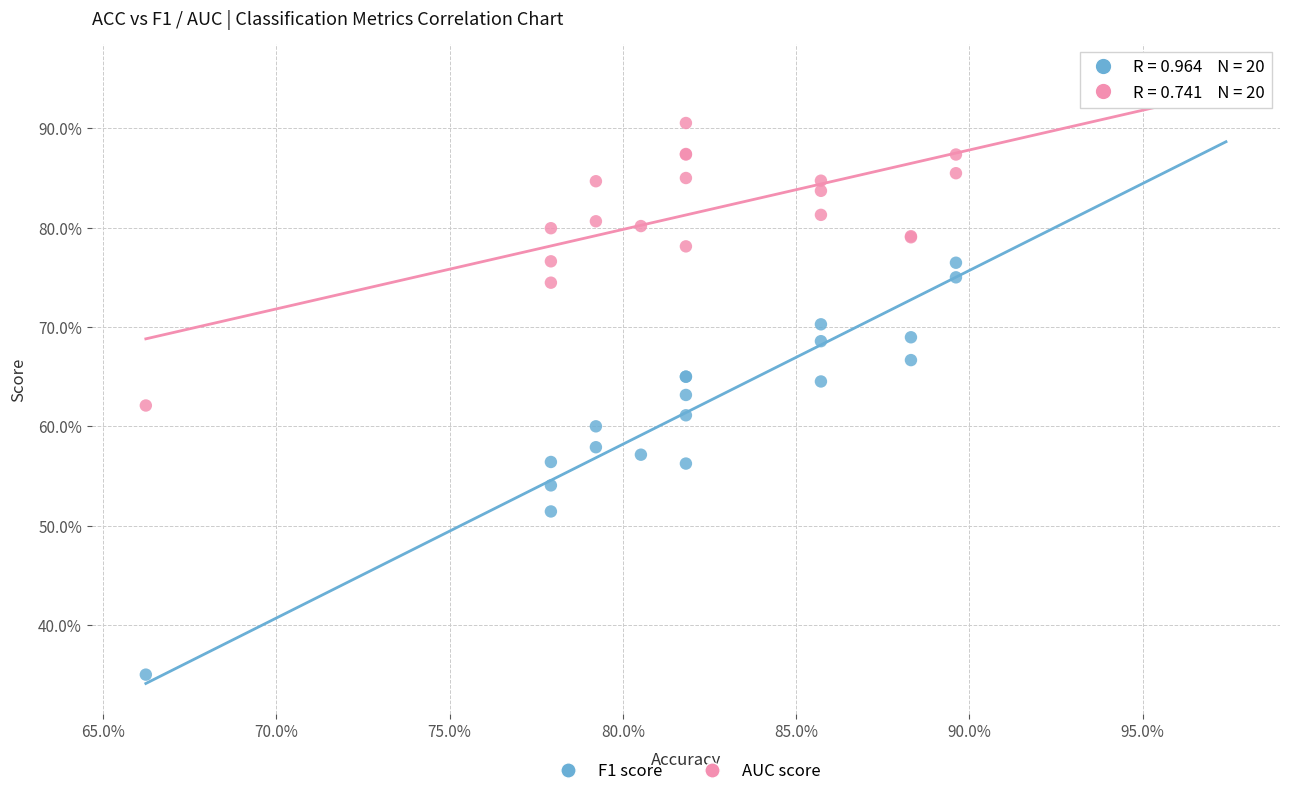

What are all the series names shown in the legend?

F1 score, AUC score